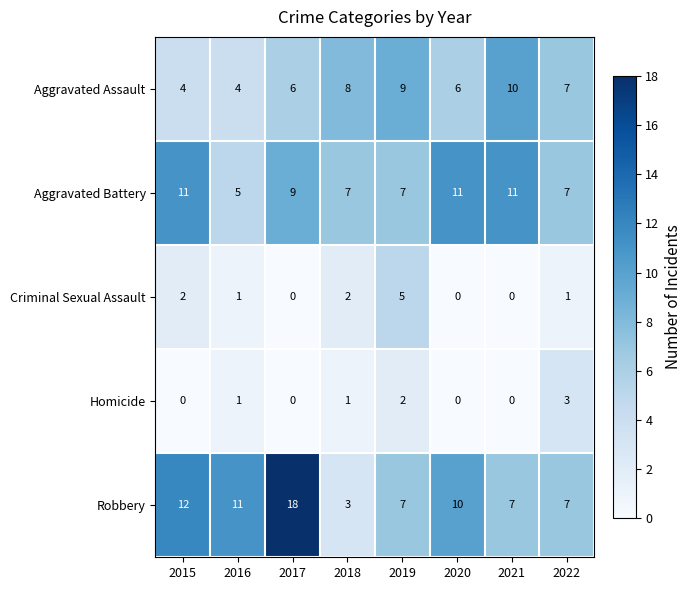

At which category does the chart reach its peak across all series?

2017